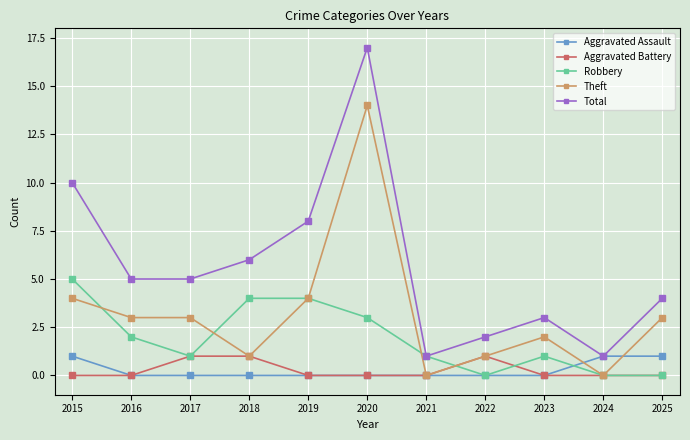

Is it true that Theft equals 0 at 2024?

True